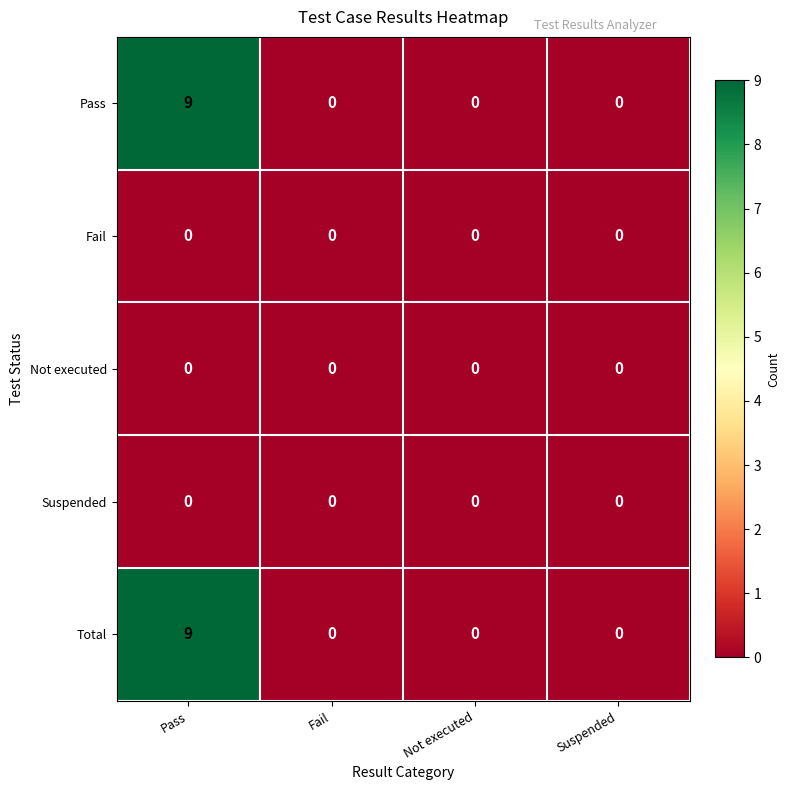

What is the greatest value displayed?

9